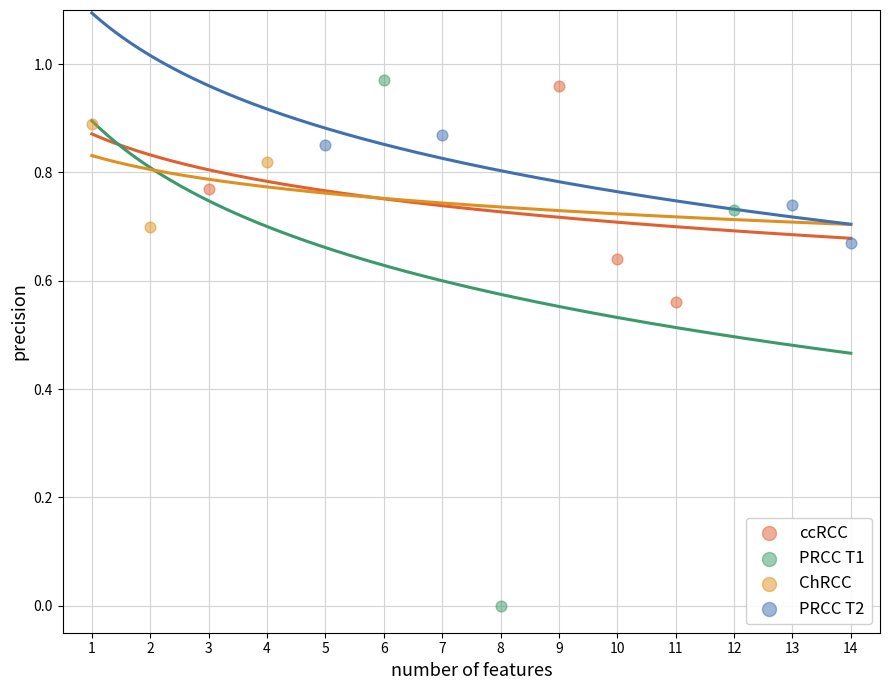

Which series contains the lowest Y value?

PRCC T1